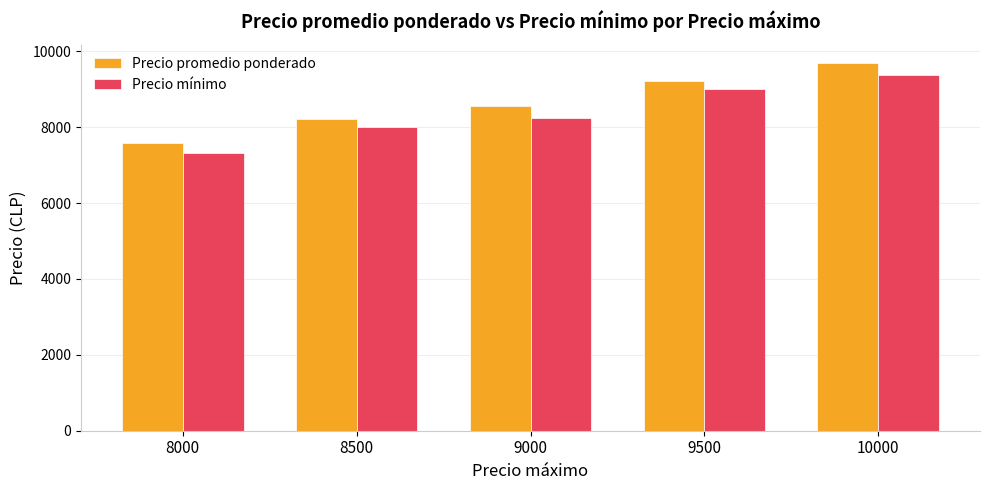

What value does the Precio mínimo series have at 9000?

8250.0